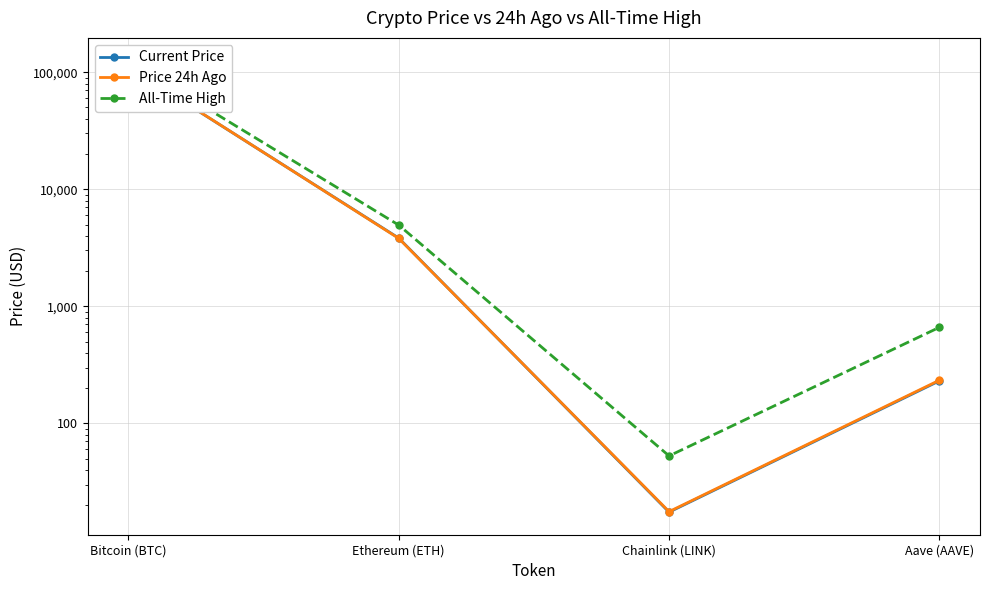

How many lines are shown in the chart?

3